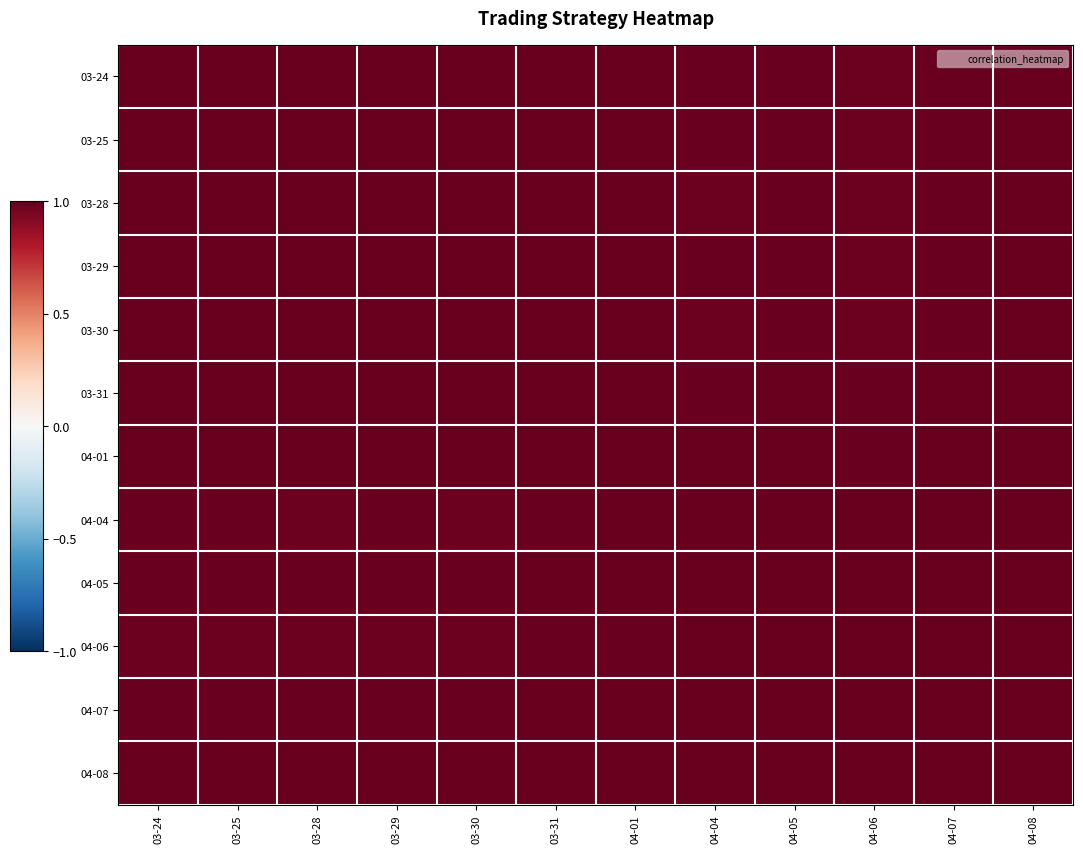

Reading left to right, transcribe all the data shown in this chart.

03-24: 03-24=1.0	03-25=1.0	03-28=1.0	03-29=1.0	03-30=1.0	03-31=1.0	04-01=1.0	04-04=1.0	04-05=1.0	04-06=1.0	04-07=1.0	04-08=1.0
03-25: 03-24=1.0	03-25=1.0	03-28=1.0	03-29=1.0	03-30=1.0	03-31=1.0	04-01=1.0	04-04=1.0	04-05=1.0	04-06=1.0	04-07=1.0	04-08=1.0
03-28: 03-24=1.0	03-25=1.0	03-28=1.0	03-29=1.0	03-30=1.0	03-31=1.0	04-01=1.0	04-04=1.0	04-05=1.0	04-06=1.0	04-07=1.0	04-08=1.0
03-29: 03-24=1.0	03-25=1.0	03-28=1.0	03-29=1.0	03-30=1.0	03-31=1.0	04-01=1.0	04-04=1.0	04-05=1.0	04-06=1.0	04-07=1.0	04-08=1.0
03-30: 03-24=1.0	03-25=1.0	03-28=1.0	03-29=1.0	03-30=1.0	03-31=1.0	04-01=1.0	04-04=1.0	04-05=1.0	04-06=1.0	04-07=1.0	04-08=1.0
03-31: 03-24=1.0	03-25=1.0	03-28=1.0	03-29=1.0	03-30=1.0	03-31=1.0	04-01=1.0	04-04=1.0	04-05=1.0	04-06=1.0	04-07=1.0	04-08=1.0
04-01: 03-24=1.0	03-25=1.0	03-28=1.0	03-29=1.0	03-30=1.0	03-31=1.0	04-01=1.0	04-04=1.0	04-05=1.0	04-06=1.0	04-07=1.0	04-08=1.0
04-04: 03-24=1.0	03-25=1.0	03-28=1.0	03-29=1.0	03-30=1.0	03-31=1.0	04-01=1.0	04-04=1.0	04-05=1.0	04-06=1.0	04-07=1.0	04-08=1.0
04-05: 03-24=1.0	03-25=1.0	03-28=1.0	03-29=1.0	03-30=1.0	03-31=1.0	04-01=1.0	04-04=1.0	04-05=1.0	04-06=1.0	04-07=1.0	04-08=1.0
04-06: 03-24=1.0	03-25=1.0	03-28=1.0	03-29=1.0	03-30=1.0	03-31=1.0	04-01=1.0	04-04=1.0	04-05=1.0	04-06=1.0	04-07=1.0	04-08=1.0
04-07: 03-24=1.0	03-25=1.0	03-28=1.0	03-29=1.0	03-30=1.0	03-31=1.0	04-01=1.0	04-04=1.0	04-05=1.0	04-06=1.0	04-07=1.0	04-08=1.0
04-08: 03-24=1.0	03-25=1.0	03-28=1.0	03-29=1.0	03-30=1.0	03-31=1.0	04-01=1.0	04-04=1.0	04-05=1.0	04-06=1.0	04-07=1.0	04-08=1.0